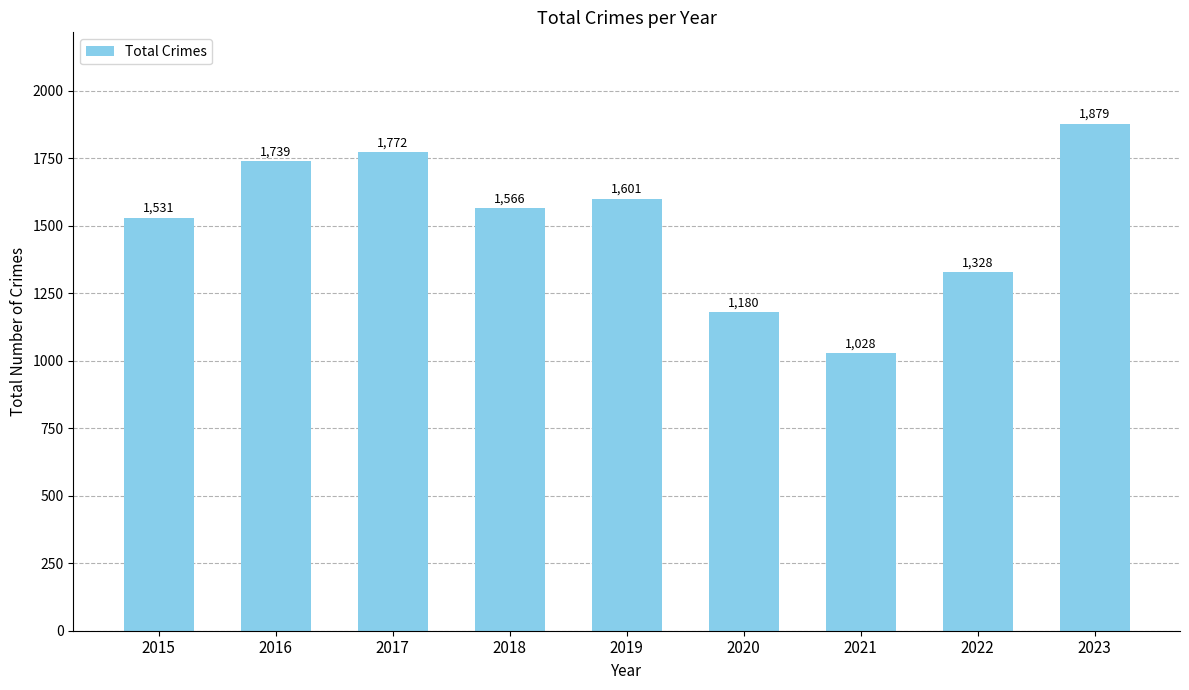

Which has a higher value, 2015 or 2021?

2015